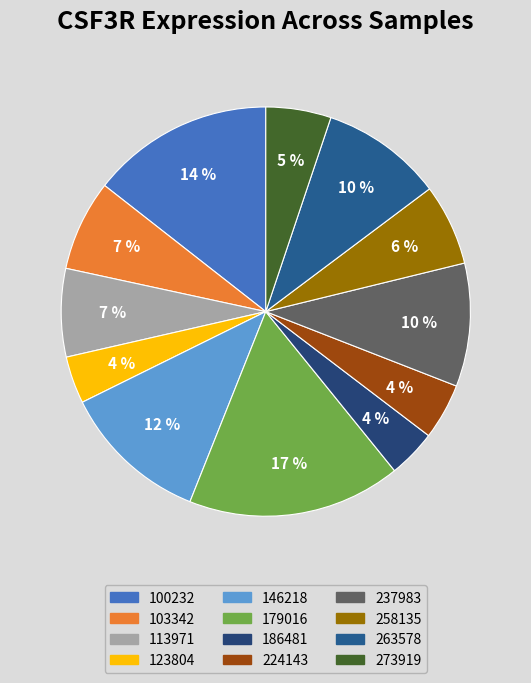

Rank the categories by value from highest to lowest.

179016, 100232, 146218, 237983, 263578, 103342, 113971, 258135, 273919, 224143, 186481, 123804